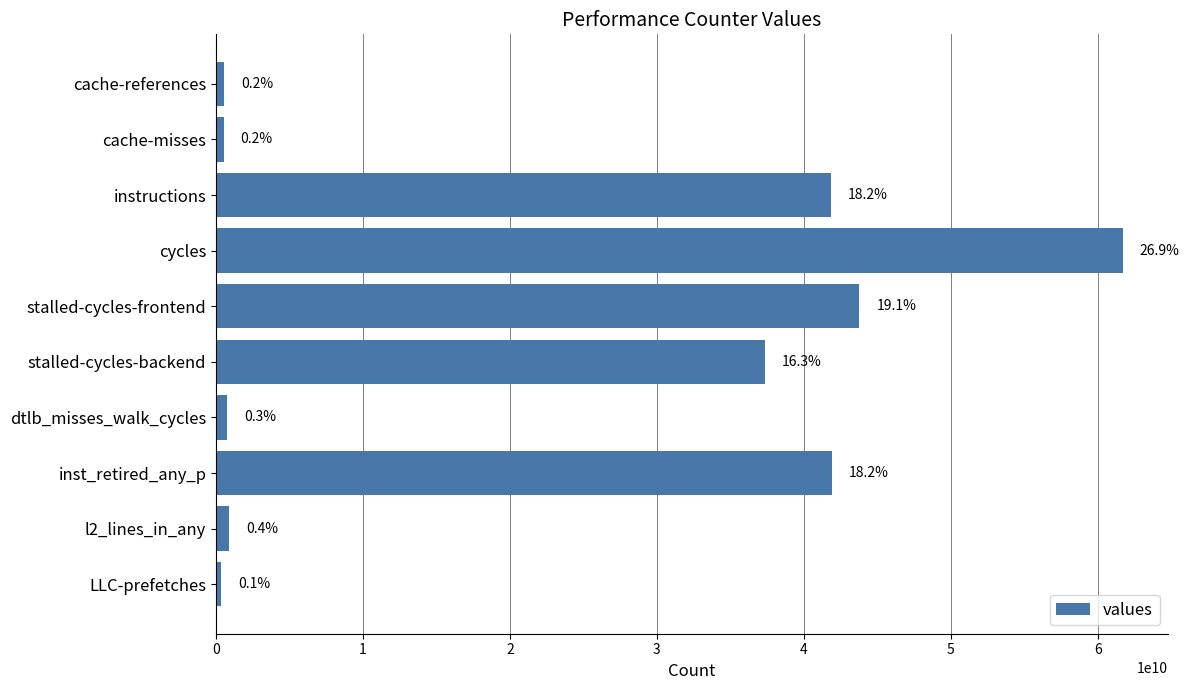

Does the chart contain any negative values?

No